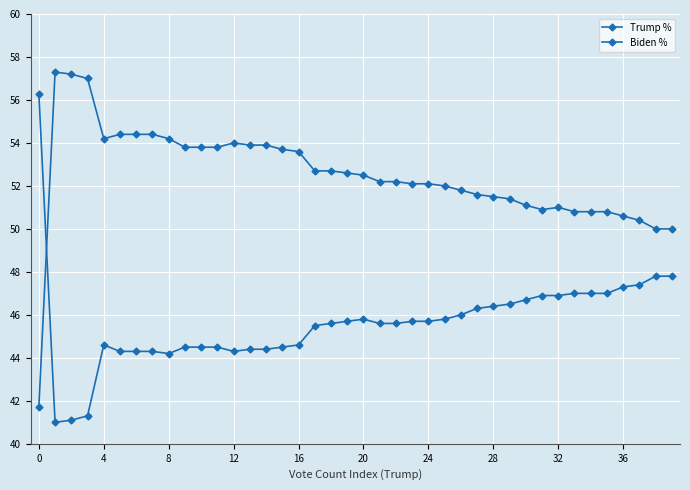

How many lines are shown in the chart?

2